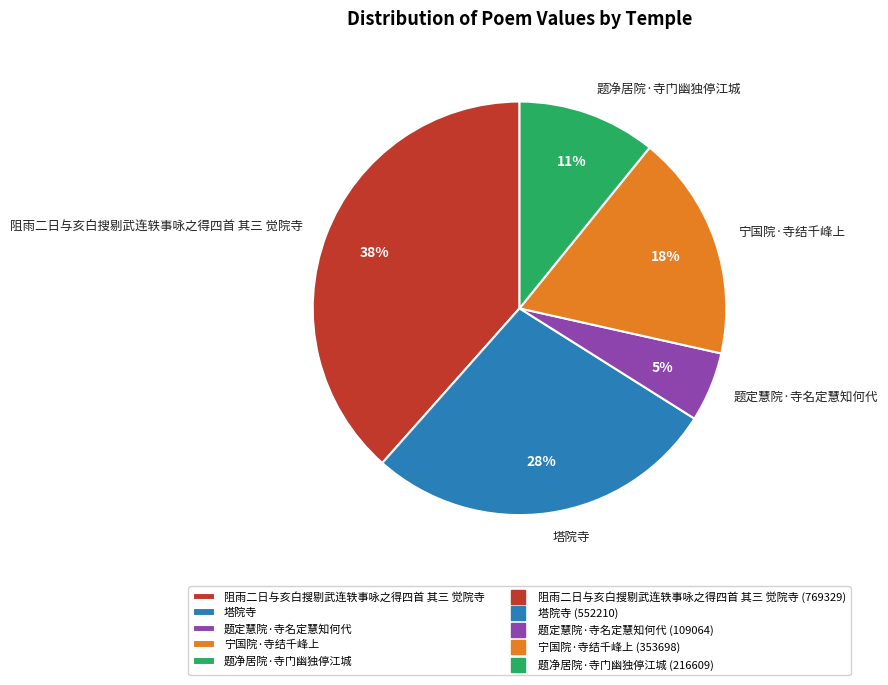

Count the number of slices in the pie.

5